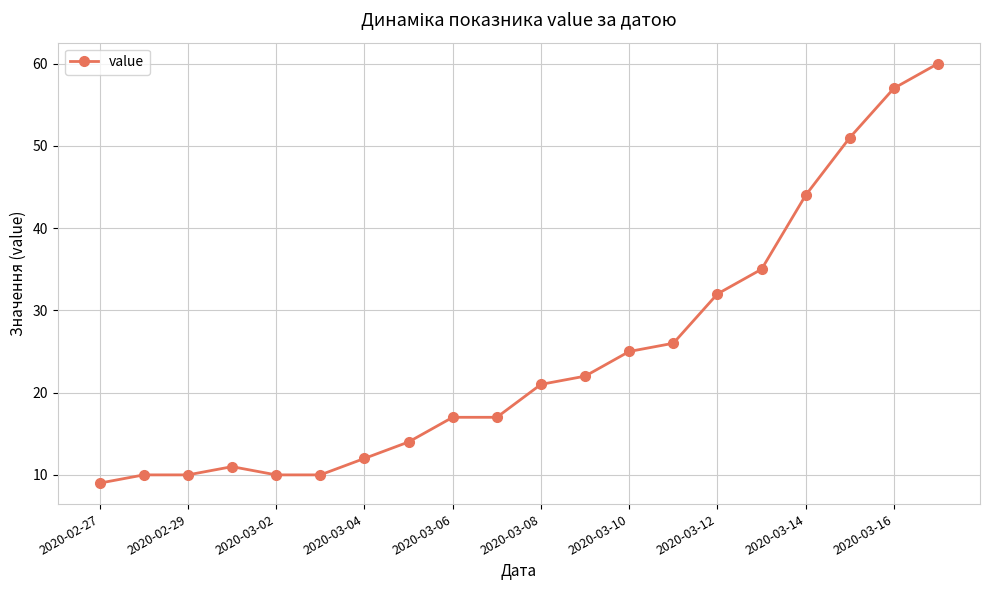

Reading left to right, what are all the values shown in this chart?

9	10	10	11	10	10	12	14	17	17	21	22	25	26	32	35	44	51	57	60